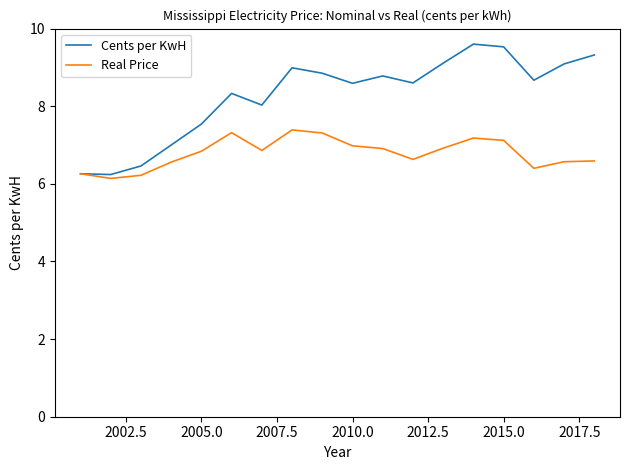

What is the minimum value for Real Price?

6.1